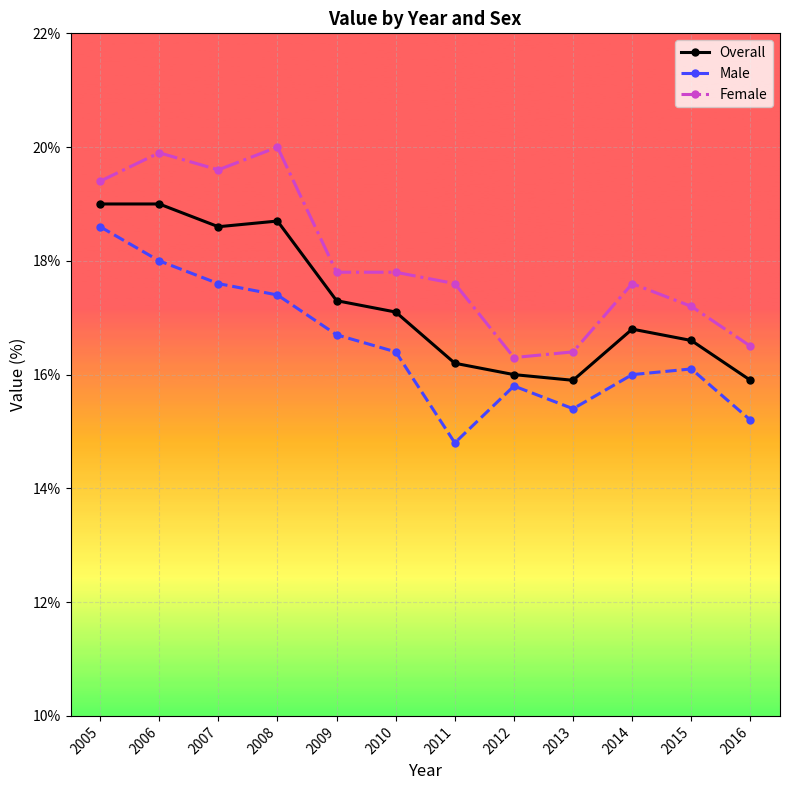

How many categories are shown in the chart?

12